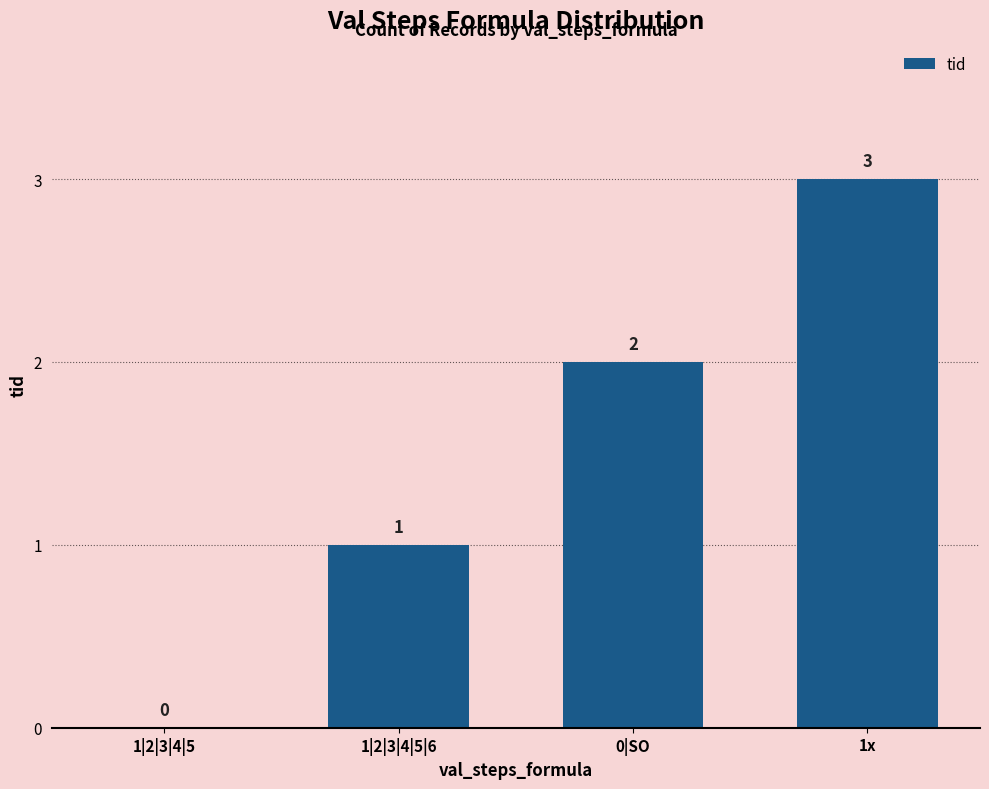

Count the number of categories in the chart.

4